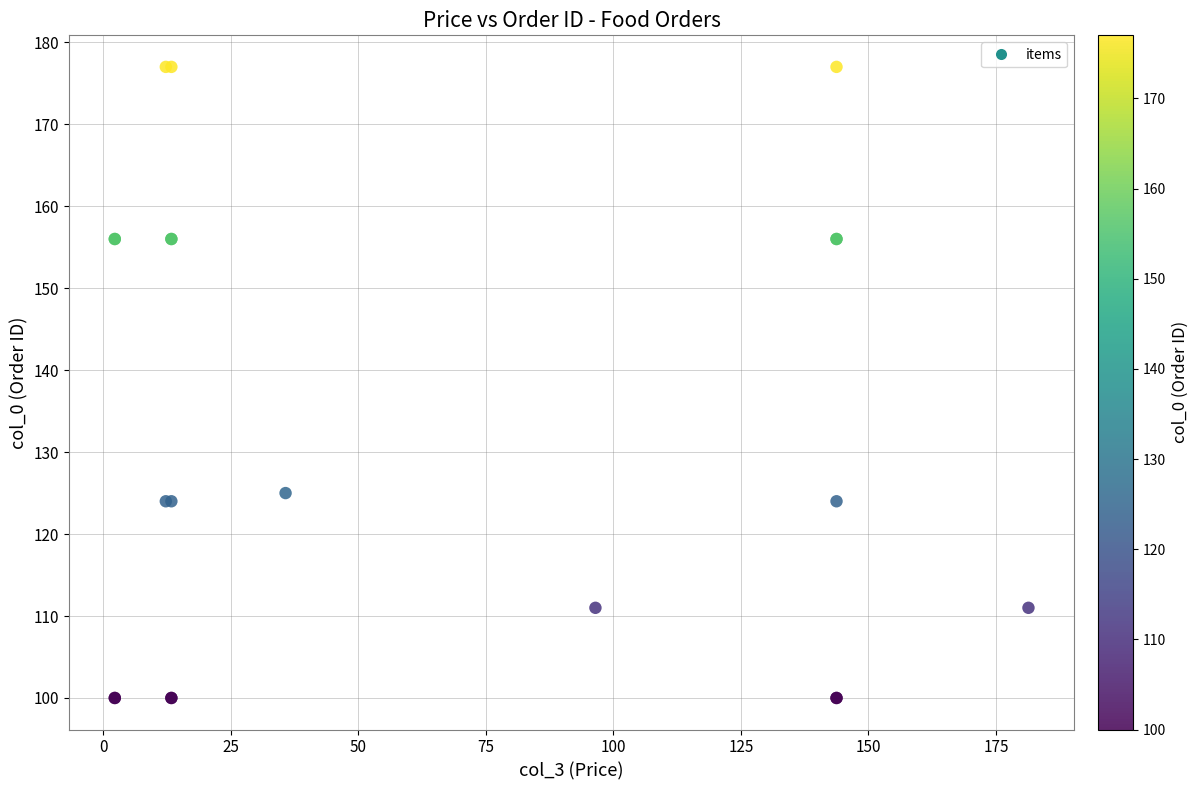

What Y value in the scatter plot is closest to 138?

125